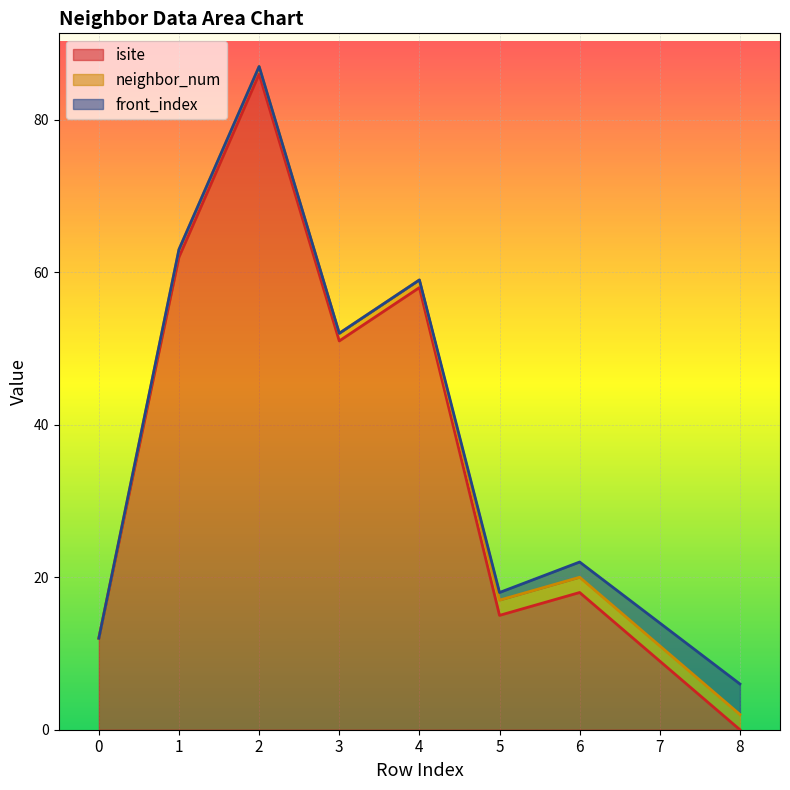

At which category is the sum across all series the highest?

2